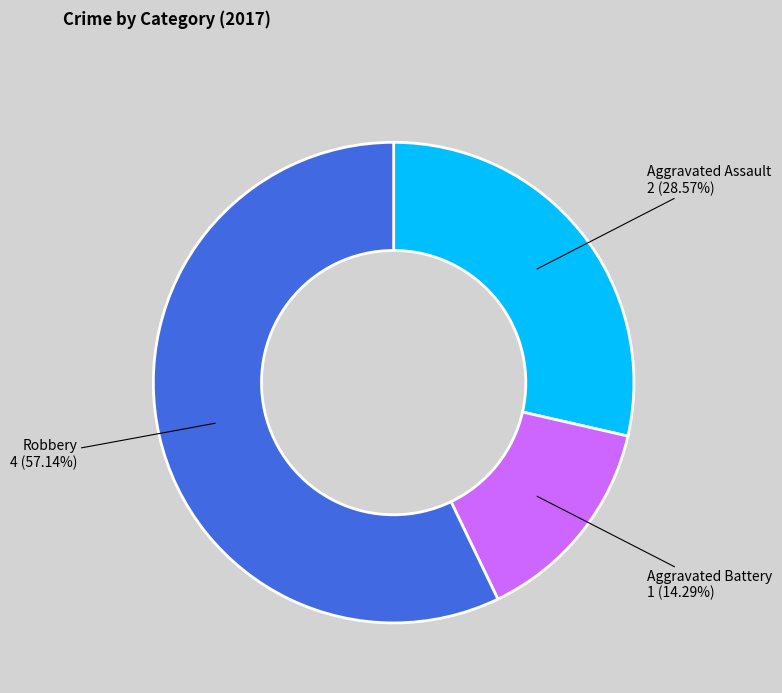

Count the number of slices in the pie.

3